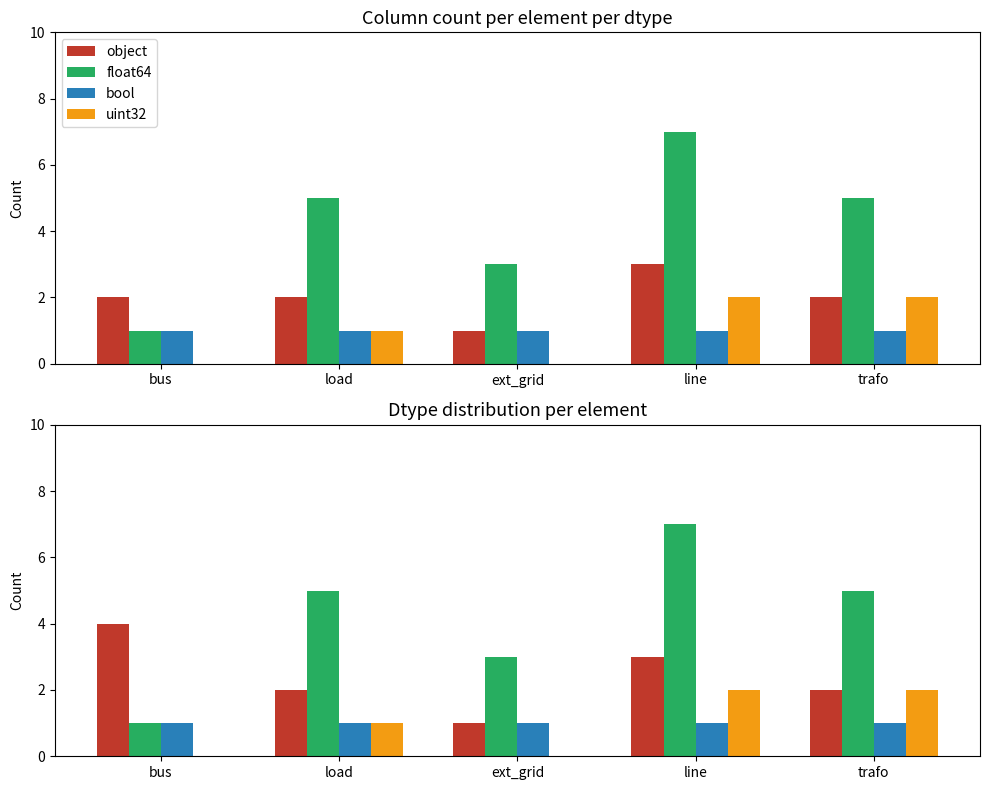

Count the uint32 values in the range 0 to 2.

5